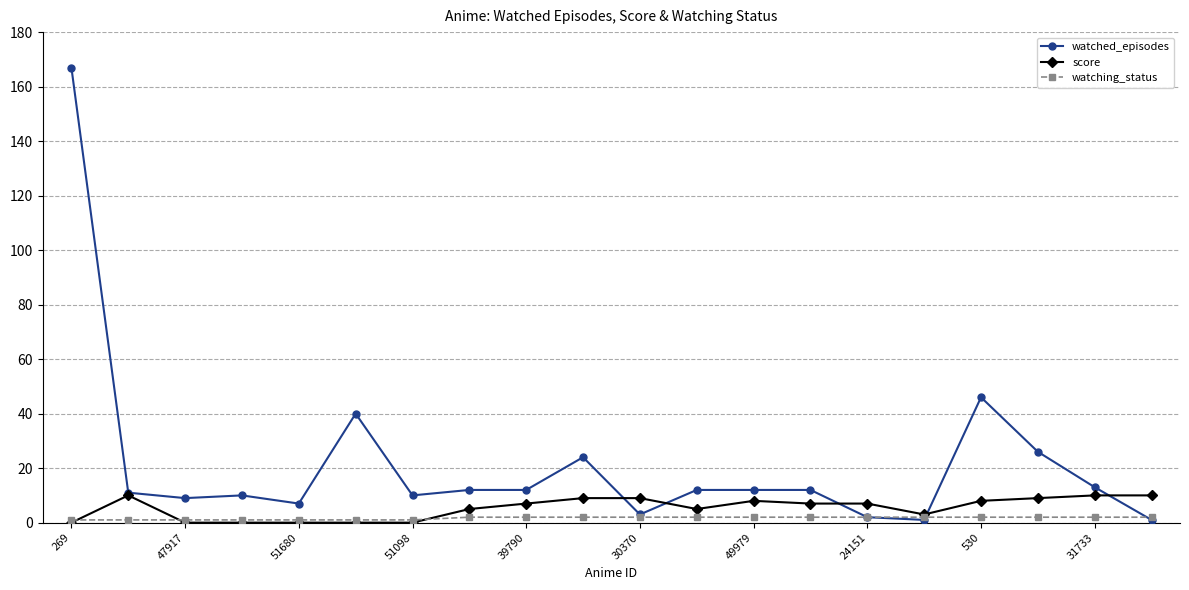

Which series has the widest spread of values?

watched_episodes